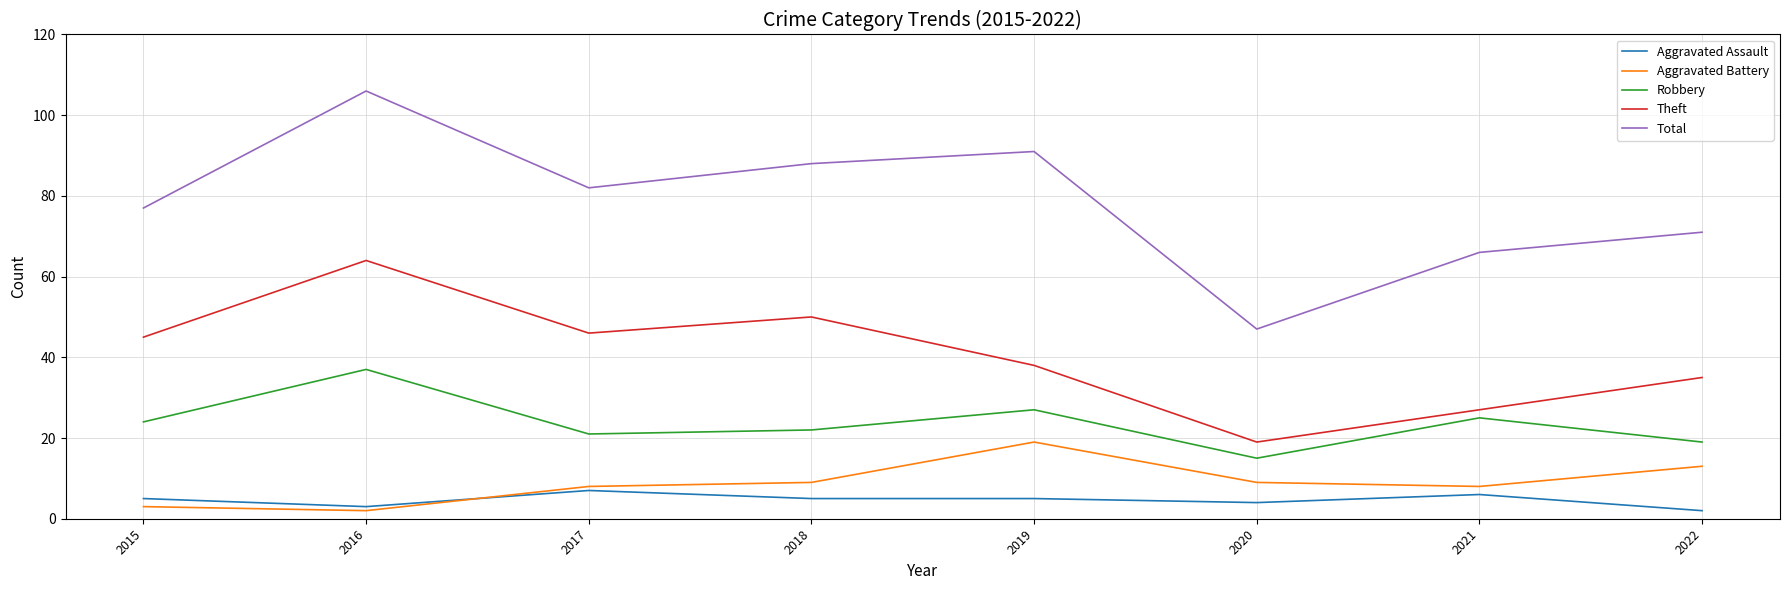

The Theft series shows 50 at 2018. True or false?

True